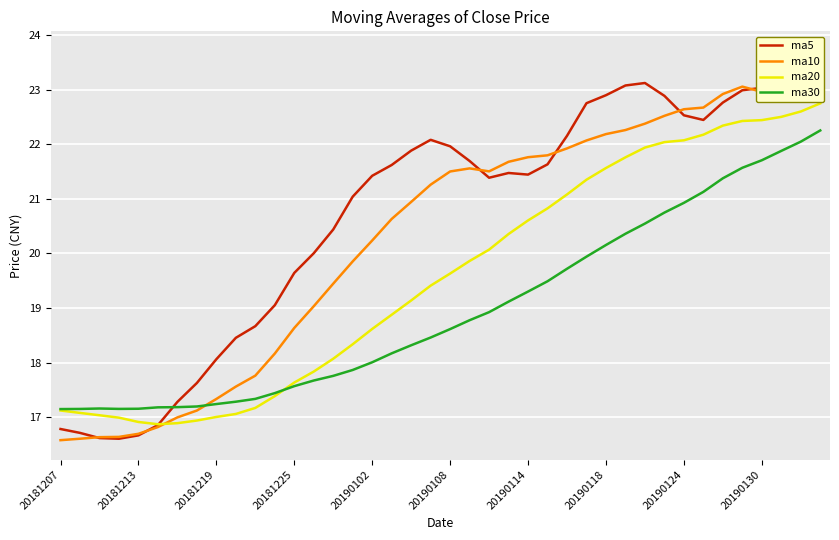

True or false: ma30 has a value of 17.6 at 20181225.

True